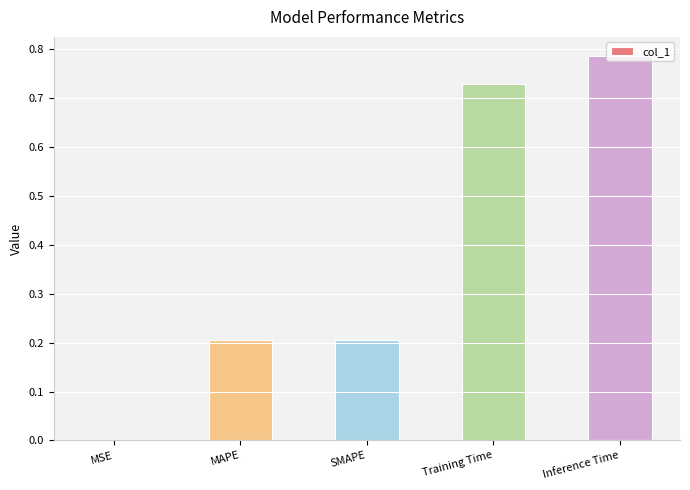

Does the chart contain stacked bars?

No